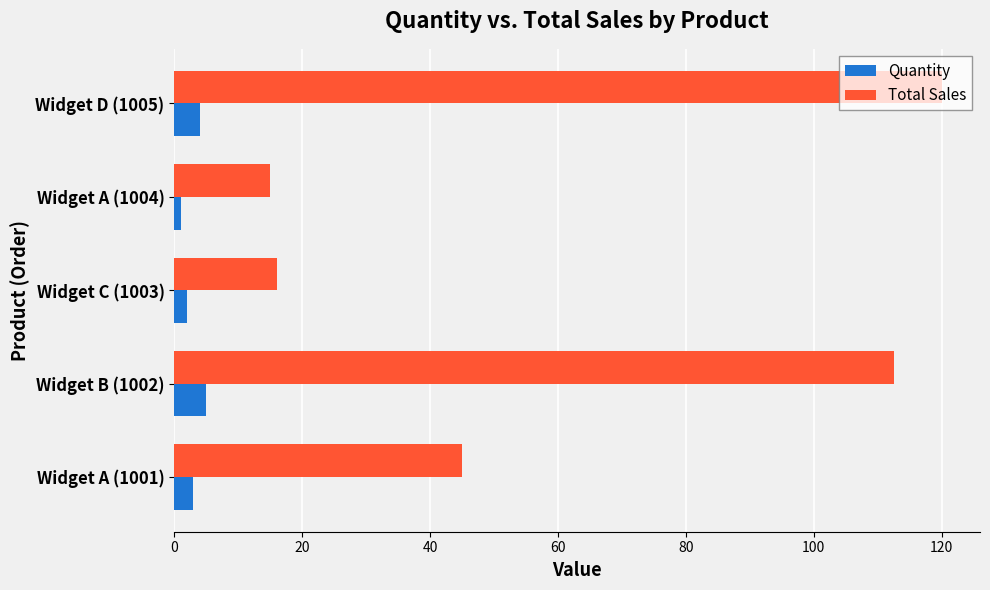

What is the difference between the maximum and minimum values in the Quantity series?

4.0